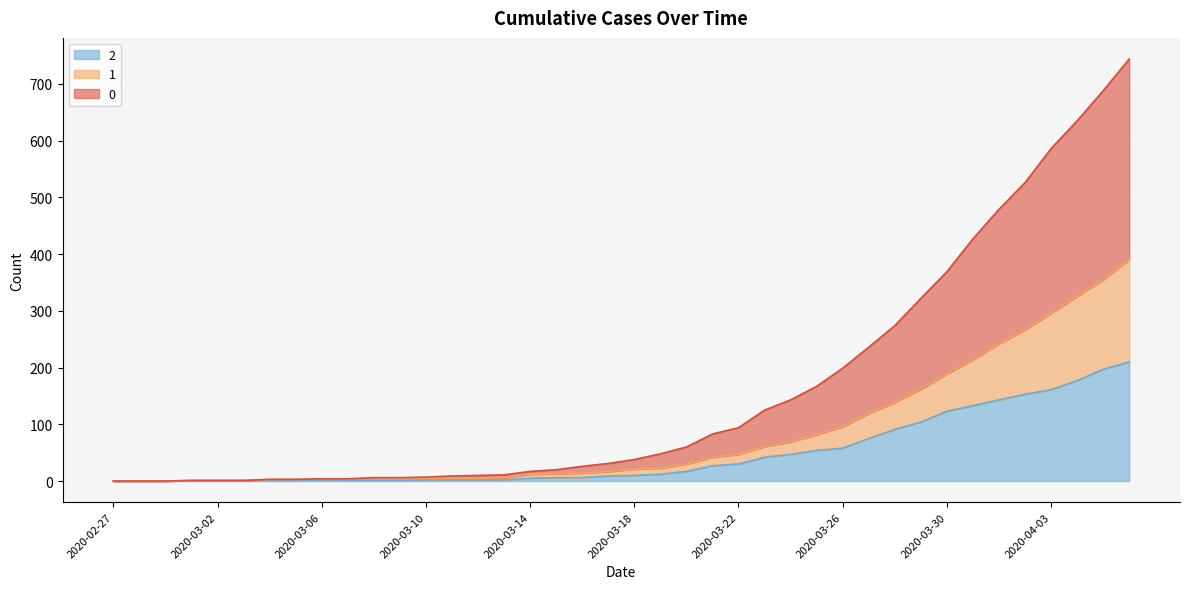

How many data points does each series have?

40